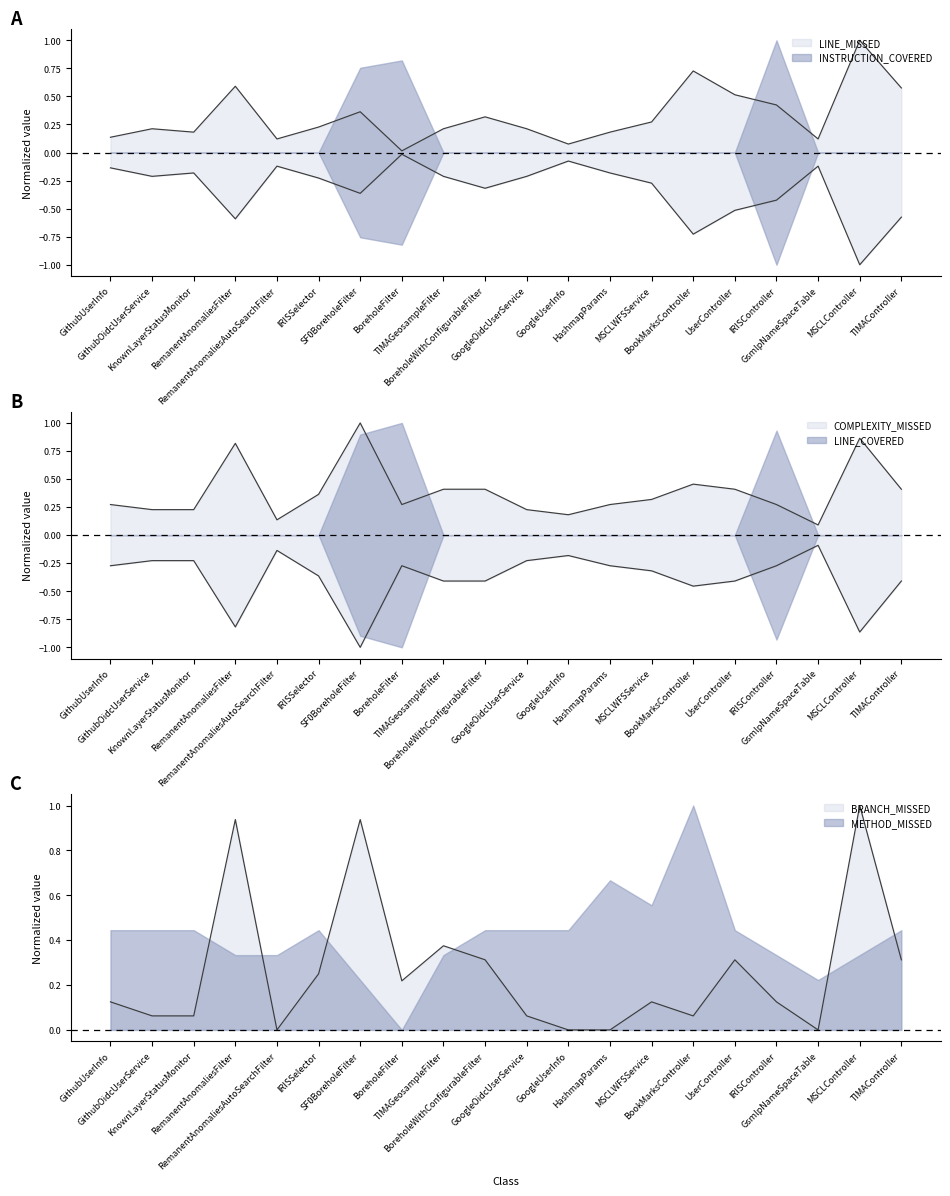

At which category does BRANCH_MISSED reach its first local peak?

RemanentAnomaliesFilter